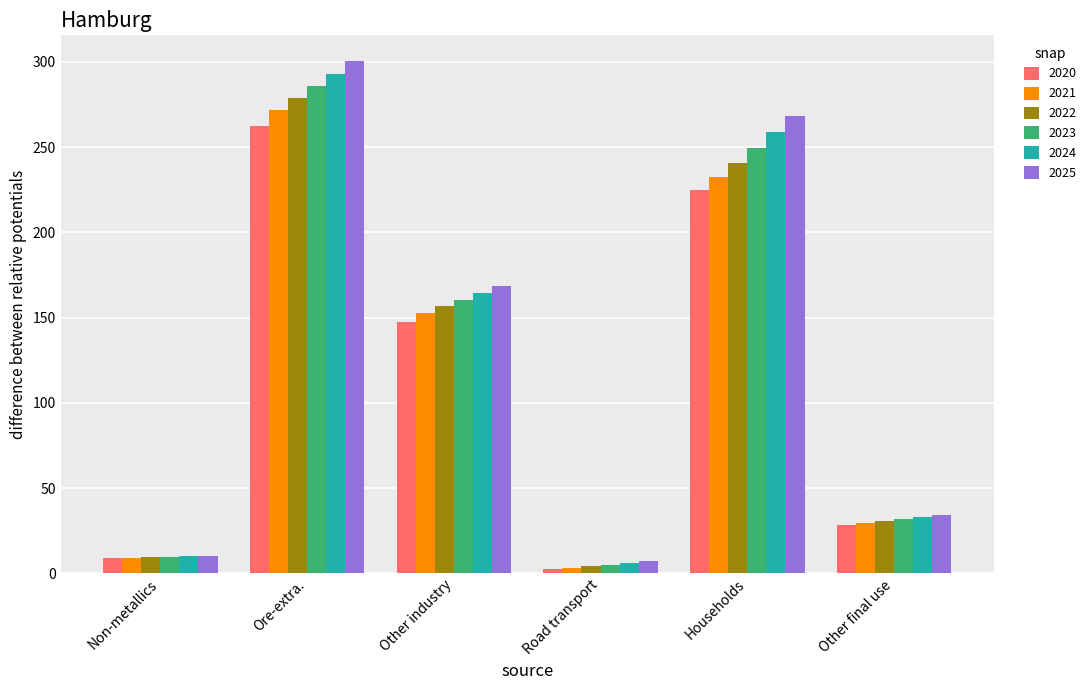

The value of 2021 at Ore-extra. is 272.0. True or false?

True